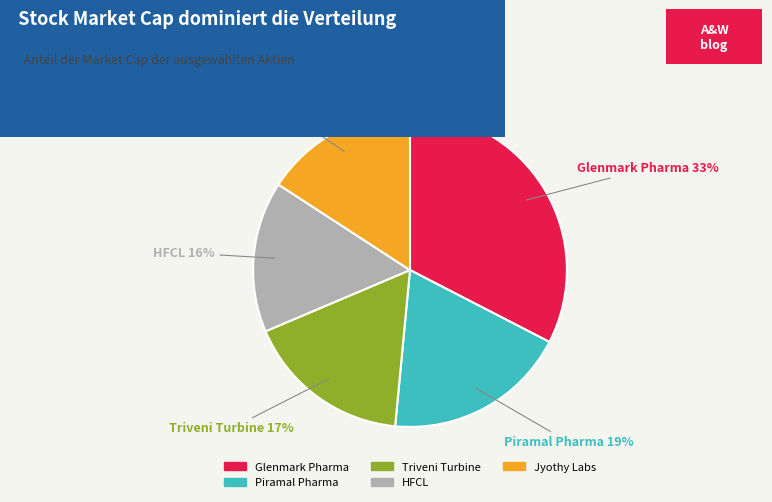

Which slice is the largest?

Glenmark Pharma